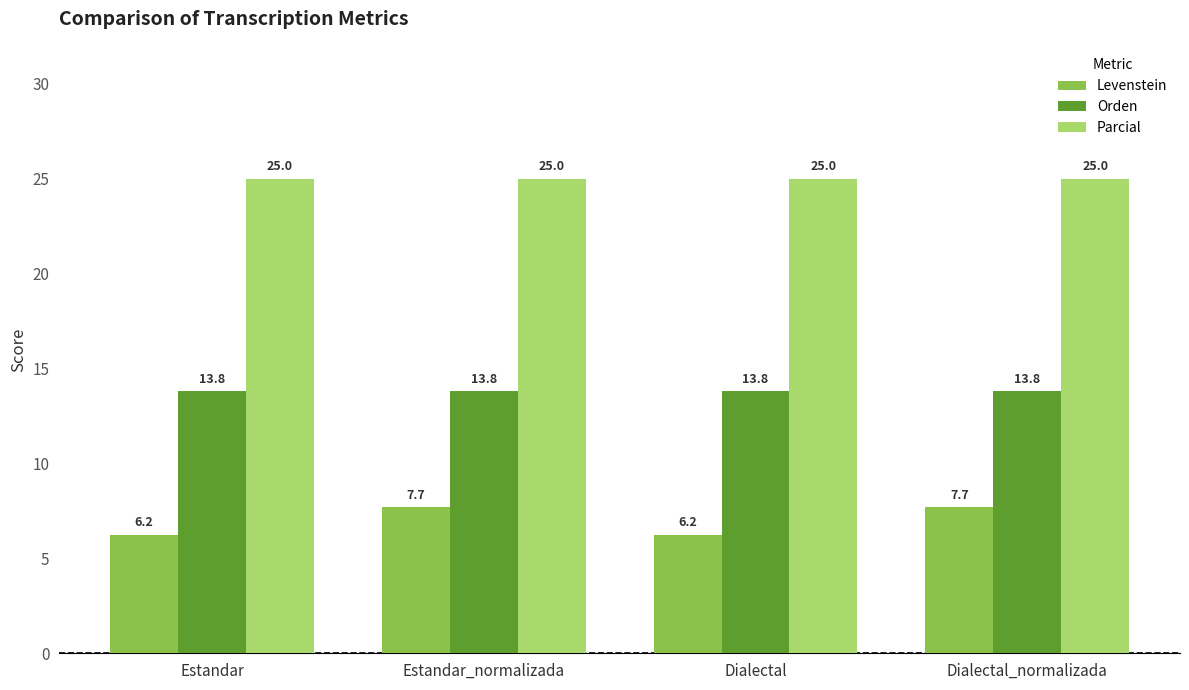

What is the total value across all series at Estandar?

45.0